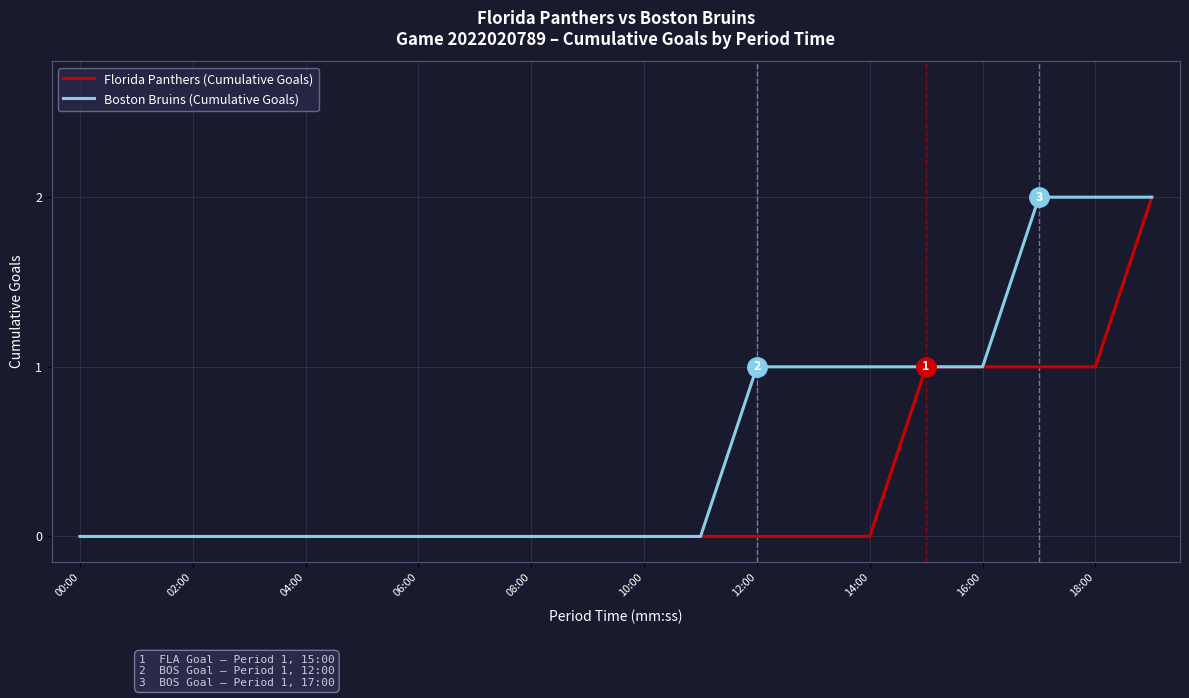

Reading left to right, list all the values displayed in this chart.

Florida Panthers (Cumulative Goals): 0	0	0	0	0	0	0	0	0	0	0	0	0	0	0	1	1	1	1	2
Boston Bruins (Cumulative Goals): 0	0	0	0	0	0	0	0	0	0	0	0	1	1	1	1	1	2	2	2